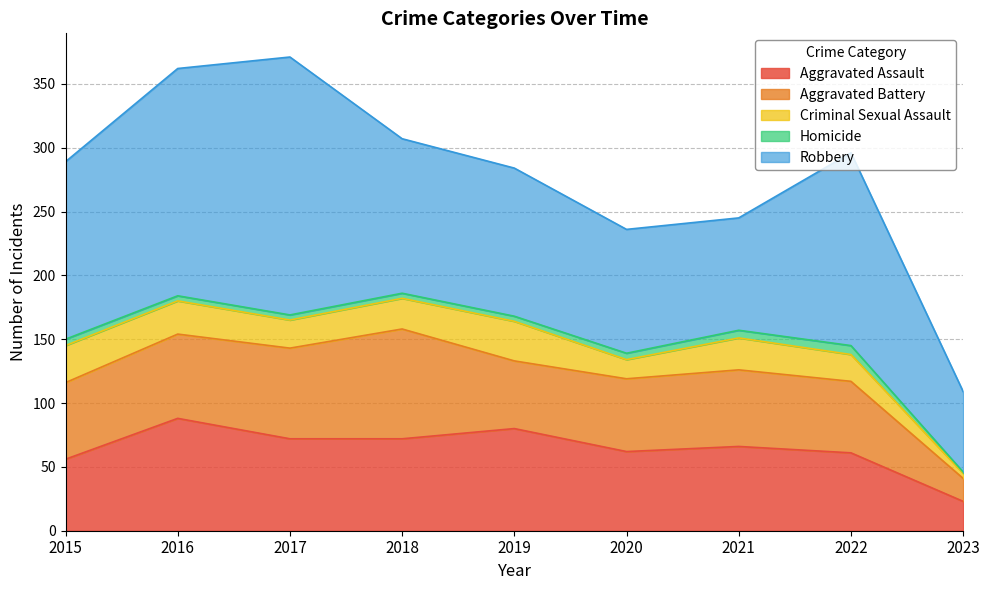

True or false: Homicide and Aggravated Battery cross at least once.

False